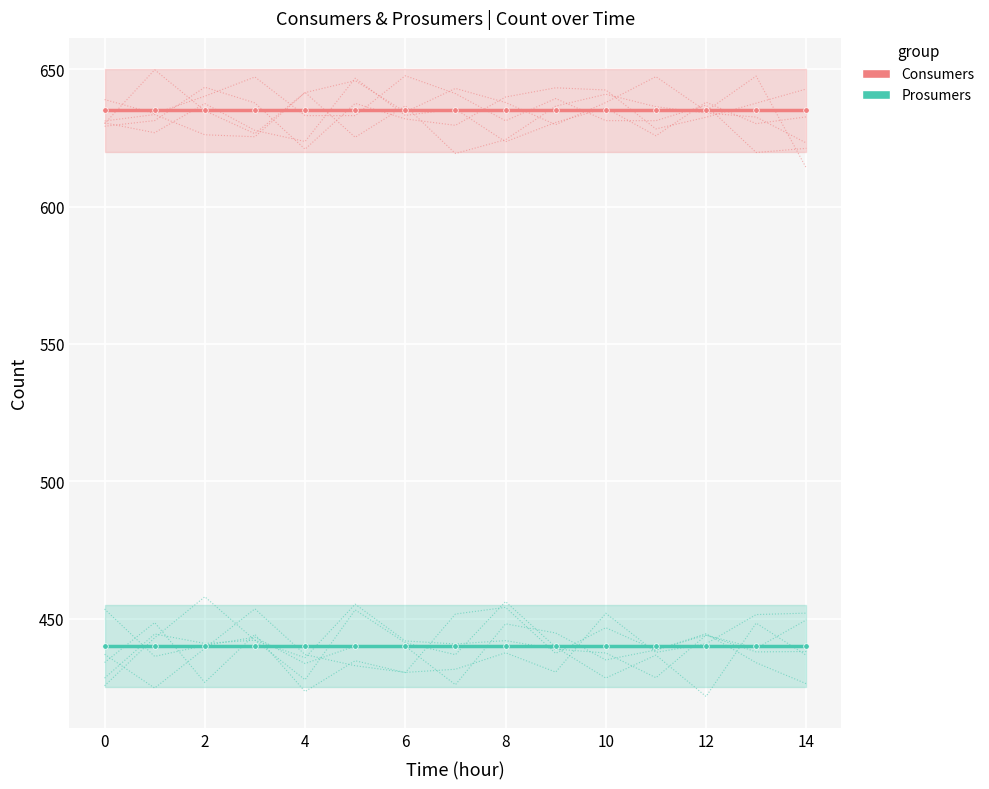

True or false: Prosumers has more than 0 interior local peaks.

False